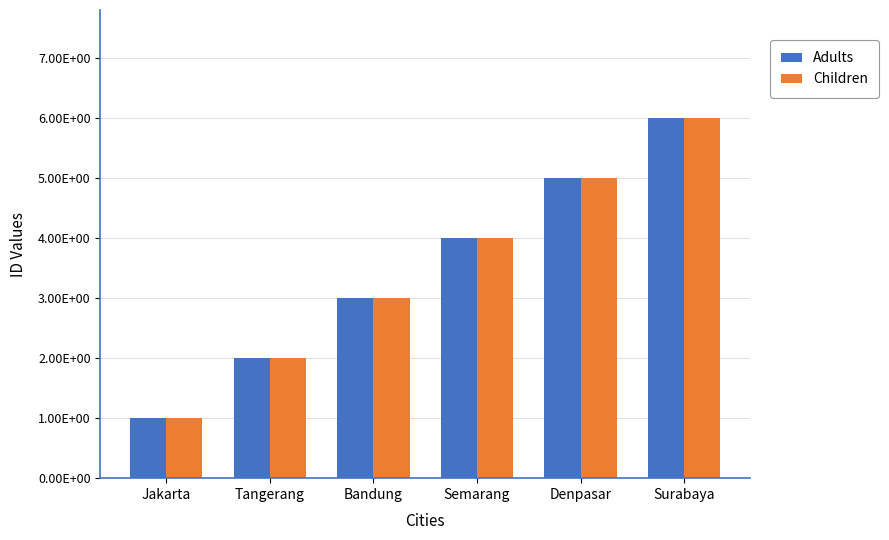

Which series has the largest range (max minus min)?

Adults